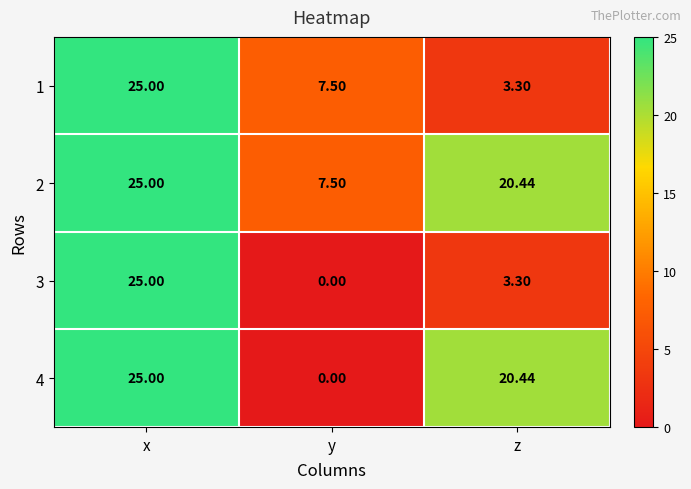

How many distinct data groups are displayed?

4